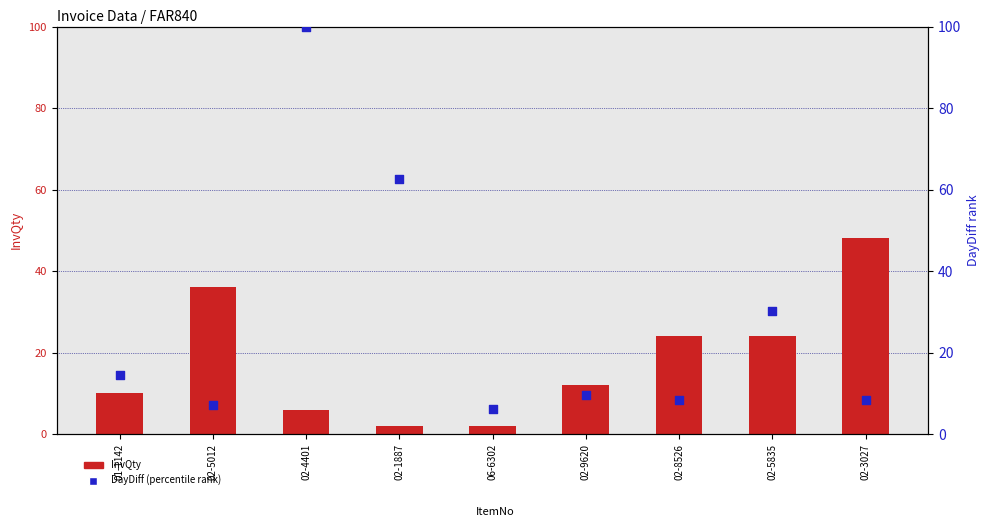

At which category is the sum across all series the highest?

02-4401